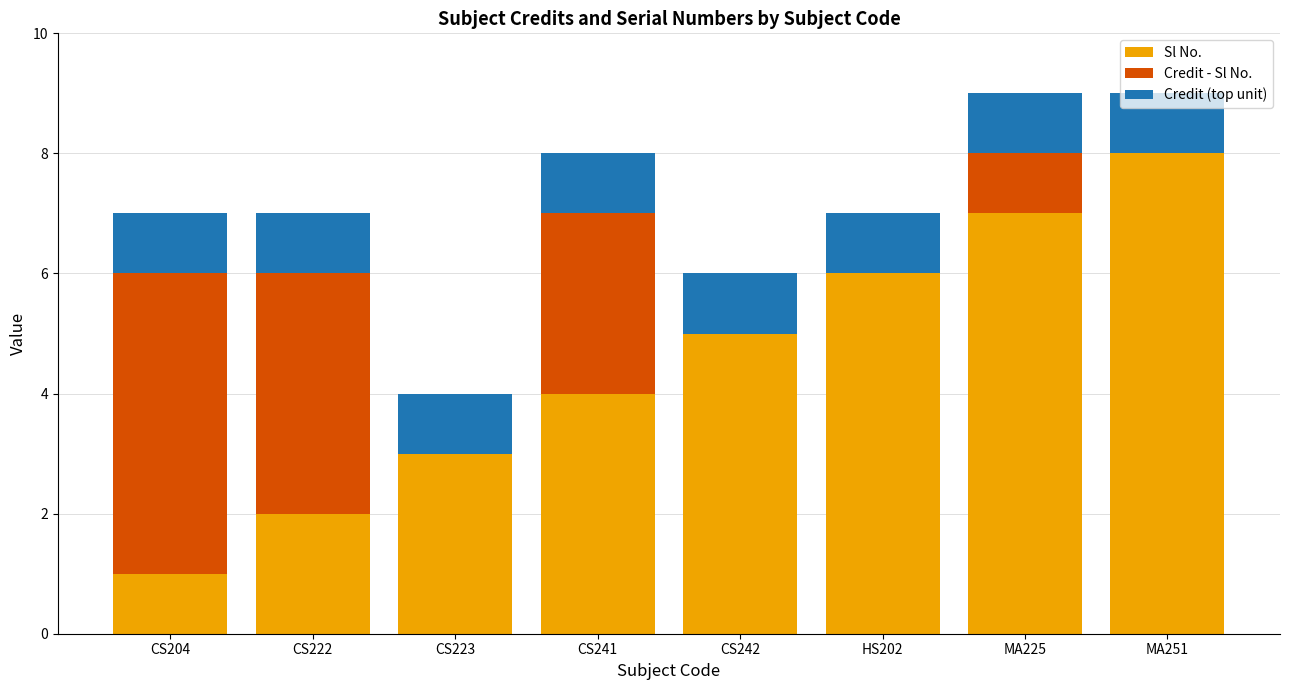

What is the approximate value of Sl No. at MA225?

7